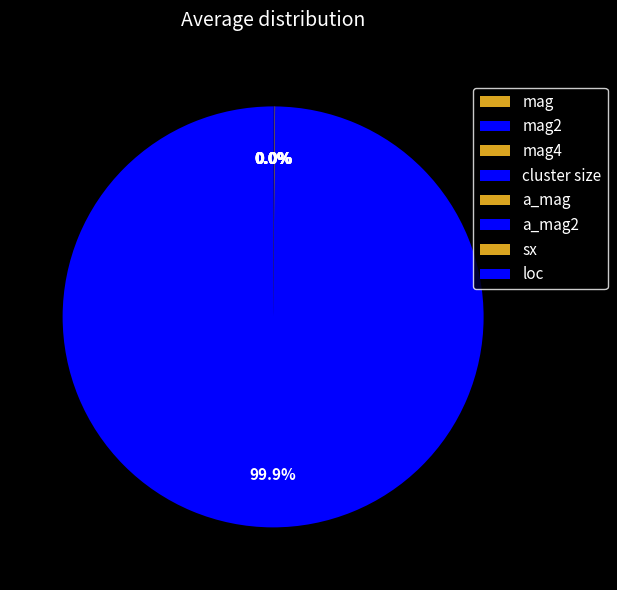

What is the largest slice in the pie chart?

cluster size